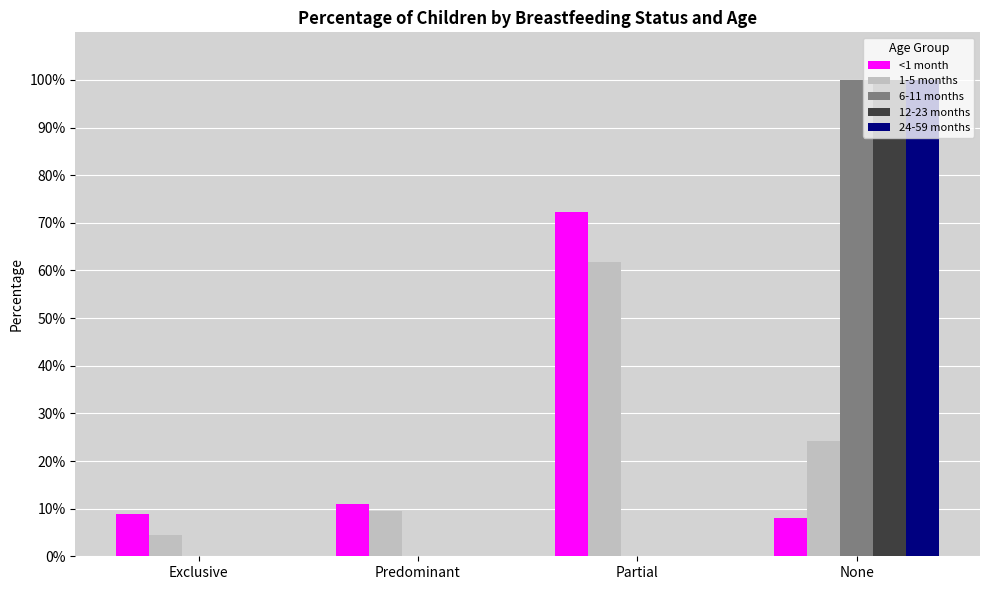

What is the difference between the highest and lowest values at Partial?

0.7